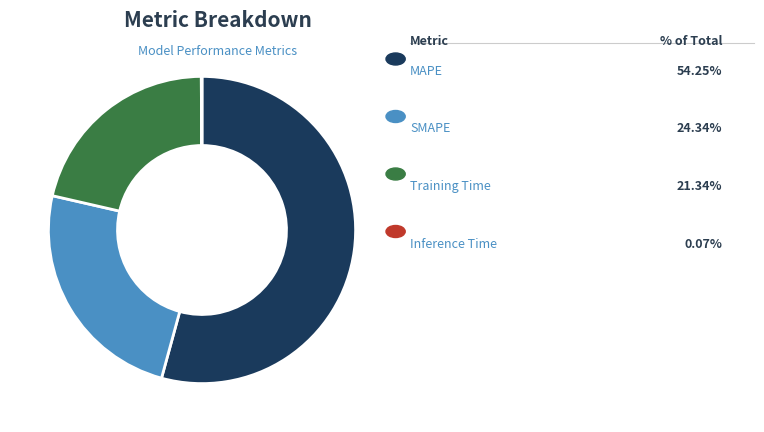

Is there a majority slice in this chart?

Yes